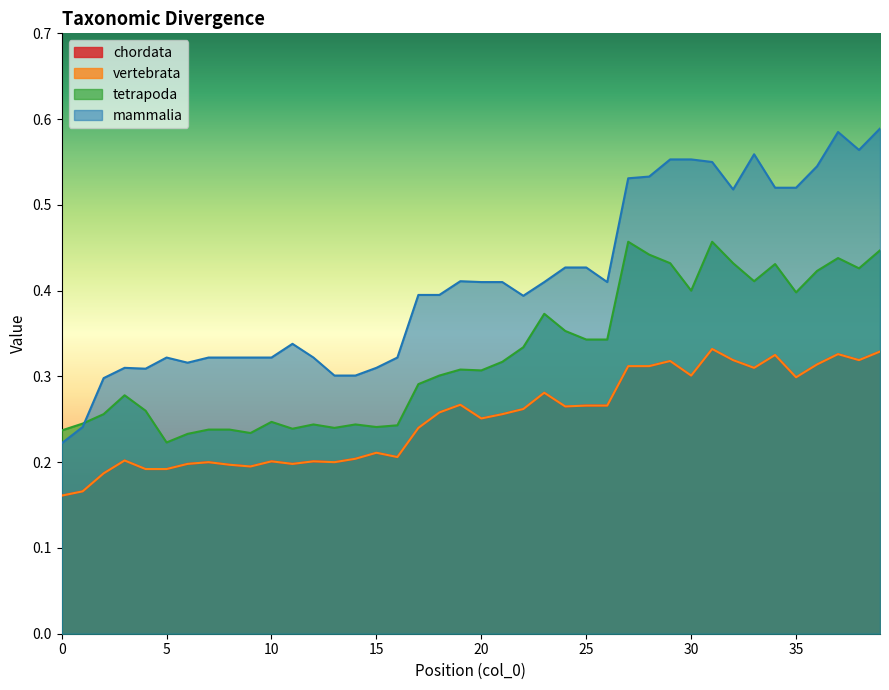

Reading left to right, what are all the values shown in this chart?

chordata: 0.2	0.2	0.2	0.2	0.2	0.2	0.2	0.2	0.2	0.2	0.2	0.2	0.2	0.2	0.2	0.2	0.2	0.2	0.3	0.3	0.3	0.3	0.3	0.3	0.3	0.3	0.3	0.3	0.3	0.3	0.3	0.3	0.3	0.3	0.3	0.3	0.3	0.3	0.3	0.3
vertebrata: 0.2	0.2	0.2	0.2	0.2	0.2	0.2	0.2	0.2	0.2	0.2	0.2	0.2	0.2	0.2	0.2	0.2	0.2	0.3	0.3	0.3	0.3	0.3	0.3	0.3	0.3	0.3	0.3	0.3	0.3	0.3	0.3	0.3	0.3	0.3	0.3	0.3	0.3	0.3	0.3
tetrapoda: 0.2	0.2	0.3	0.3	0.3	0.2	0.2	0.2	0.2	0.2	0.2	0.2	0.2	0.2	0.2	0.2	0.2	0.3	0.3	0.3	0.3	0.3	0.3	0.4	0.4	0.3	0.3	0.5	0.4	0.4	0.4	0.5	0.4	0.4	0.4	0.4	0.4	0.4	0.4	0.4
mammalia: 0.2	0.2	0.3	0.3	0.3	0.3	0.3	0.3	0.3	0.3	0.3	0.3	0.3	0.3	0.3	0.3	0.3	0.4	0.4	0.4	0.4	0.4	0.4	0.4	0.4	0.4	0.4	0.5	0.5	0.6	0.6	0.6	0.5	0.6	0.5	0.5	0.5	0.6	0.6	0.6